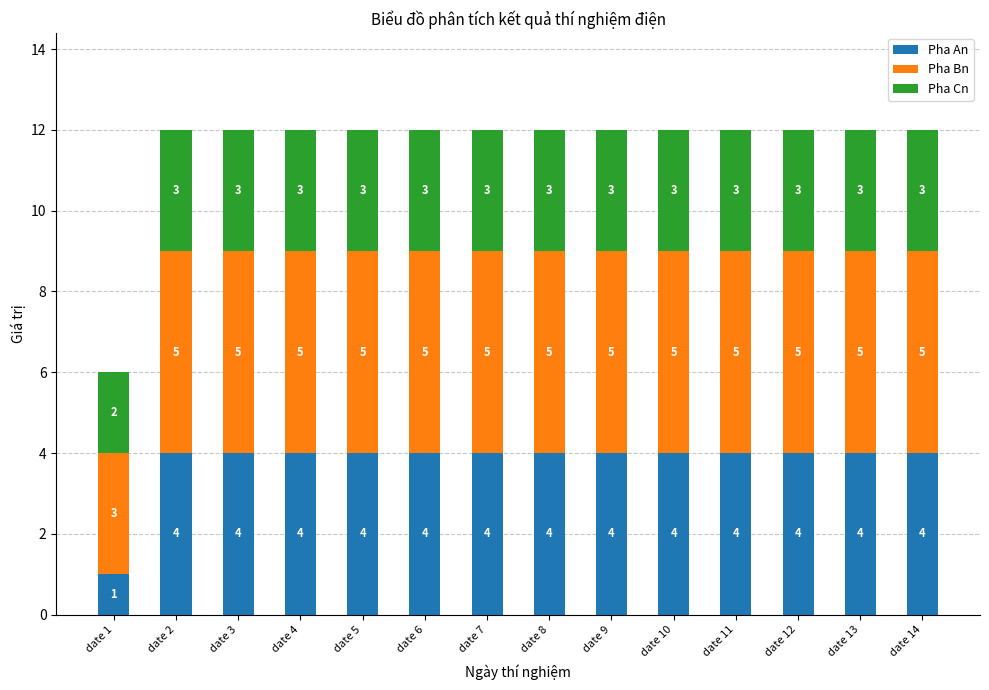

The Pha An series shows 1 at date 1. True or false?

True